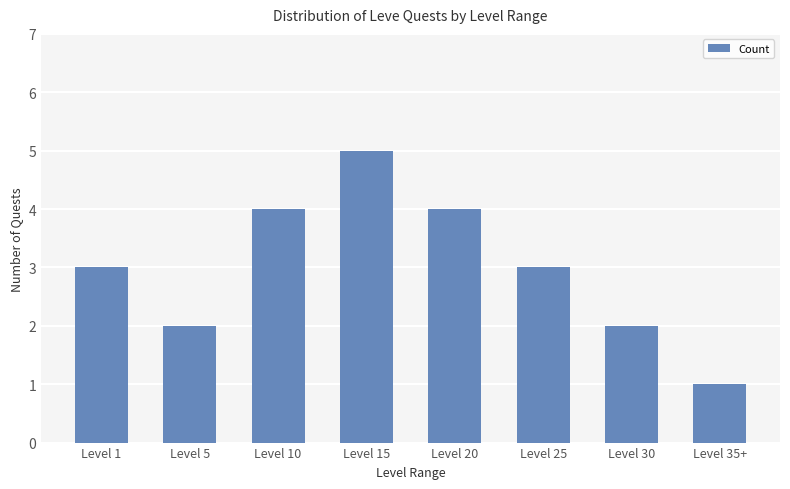

Read the value at Level 20.

4